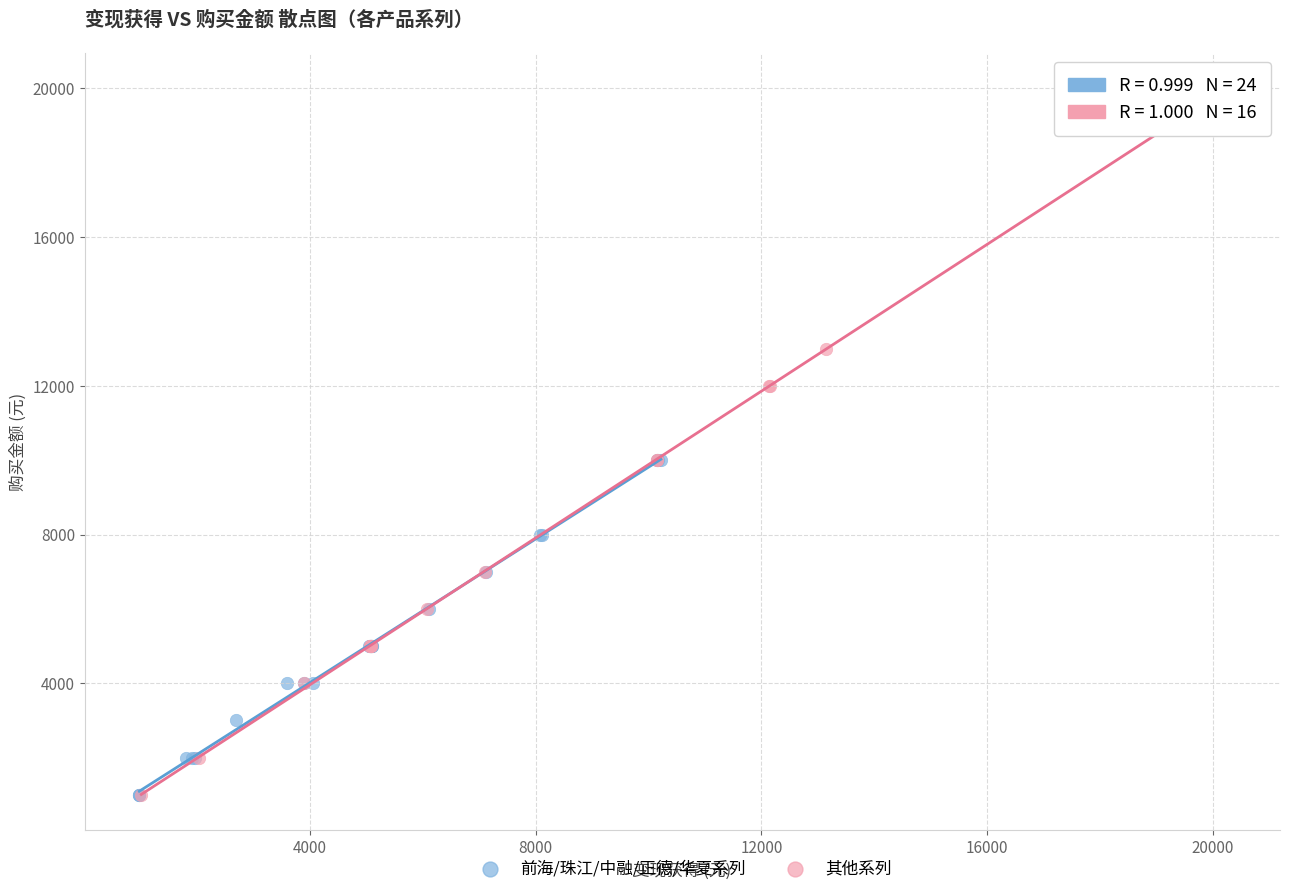

What are all the series names shown in the legend?

前海/珠江/中融/正德/华夏系列, 其他系列